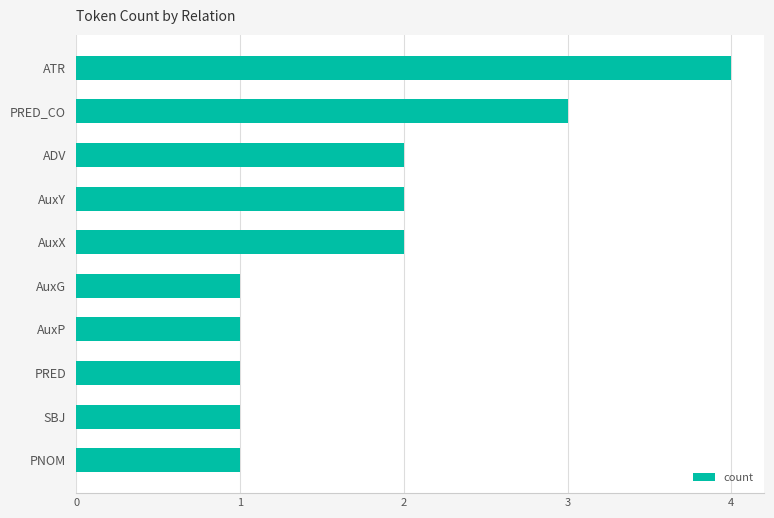

Approximately how many times larger is the value at ATR compared to PRED?

4.0